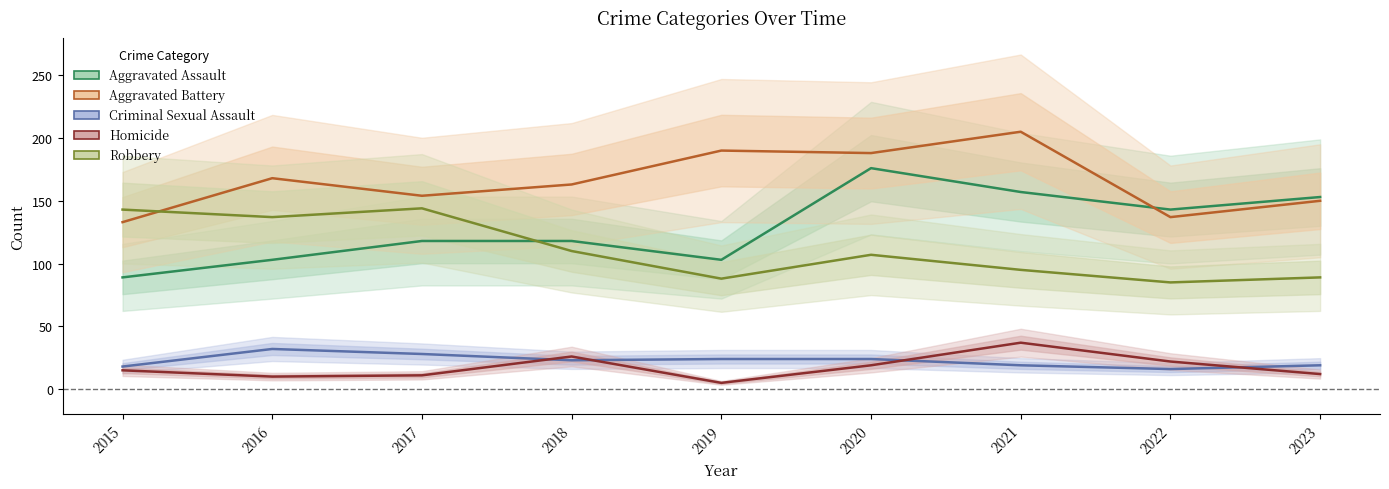

How many times do Homicide and Criminal Sexual Assault cross each other?

4